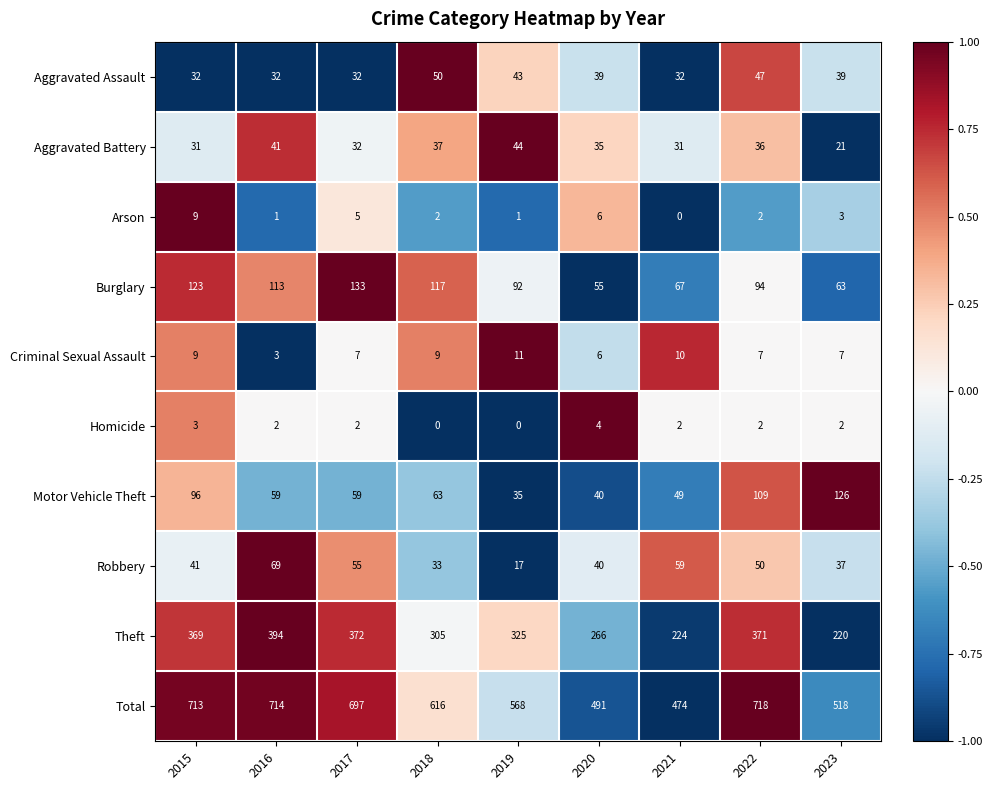

The value of Burglary at 2023 is 93. True or false?

False